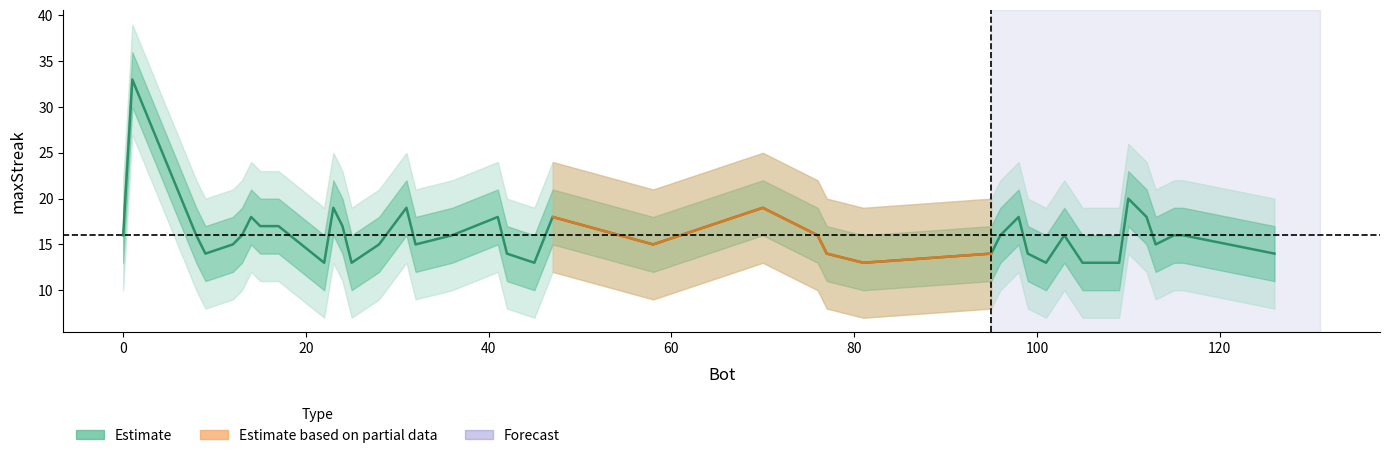

List the labels in order of value, smallest first.

109, 105, 101, 81, 45, 25, 22, 126, 99, 95, 77, 42, 9, 113, 58, 32, 28, 12, 116, 115, 103, 96, 76, 36, 13, 8, 0, 24, 17, 15, 112, 98, 47, 41, 14, 70, 31, 23, 110, 1